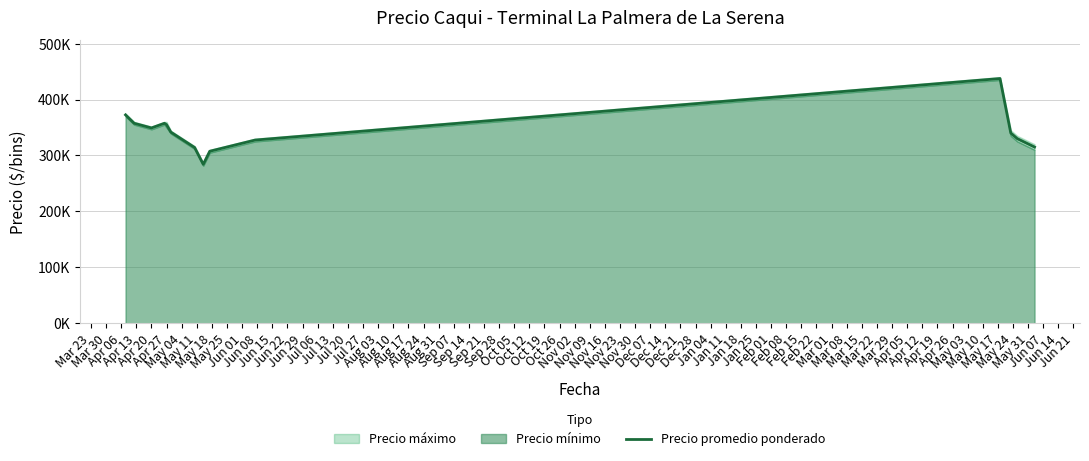

How many interior local peaks (higher than both neighbors) does the data have?

2